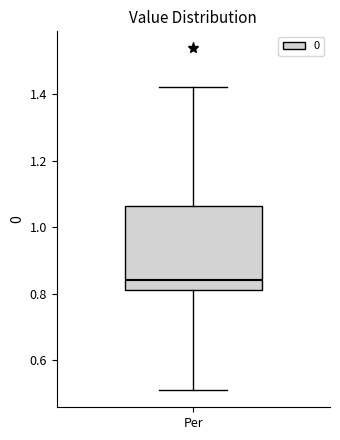

Transcribe this box plot: give where the median line is, the range the box spans, and where the two whiskers end, as read against the y-axis. The values are not printed on the chart, so give them approximately, as read against the axis.

median 0.84, box 0.82 to 1.06, whiskers 0.50 to 1.42